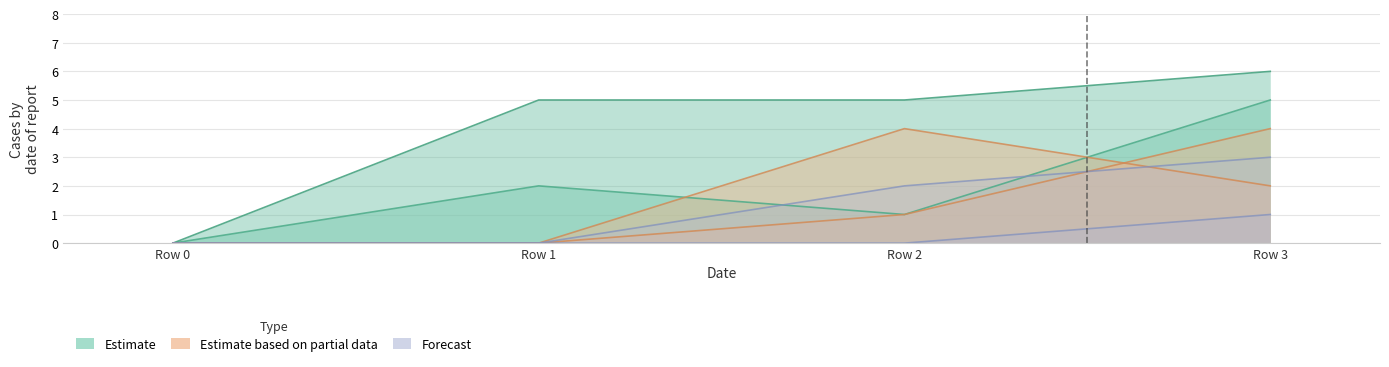

True or false: col_1 and col_8 intersect in this chart.

False